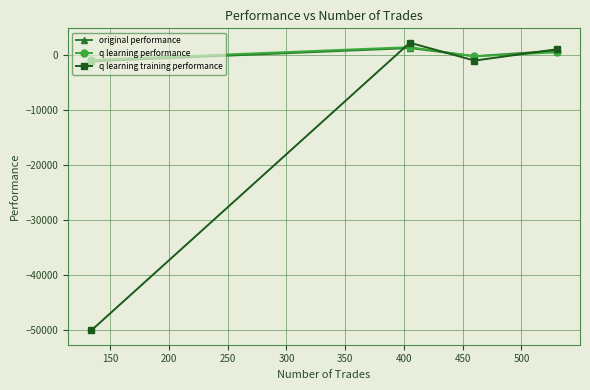

What is the highest value of the original performance series?

1318.4